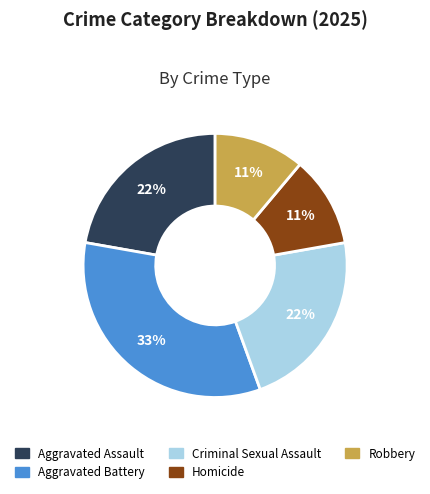

Which has a higher value, Robbery or Aggravated Assault?

Aggravated Assault